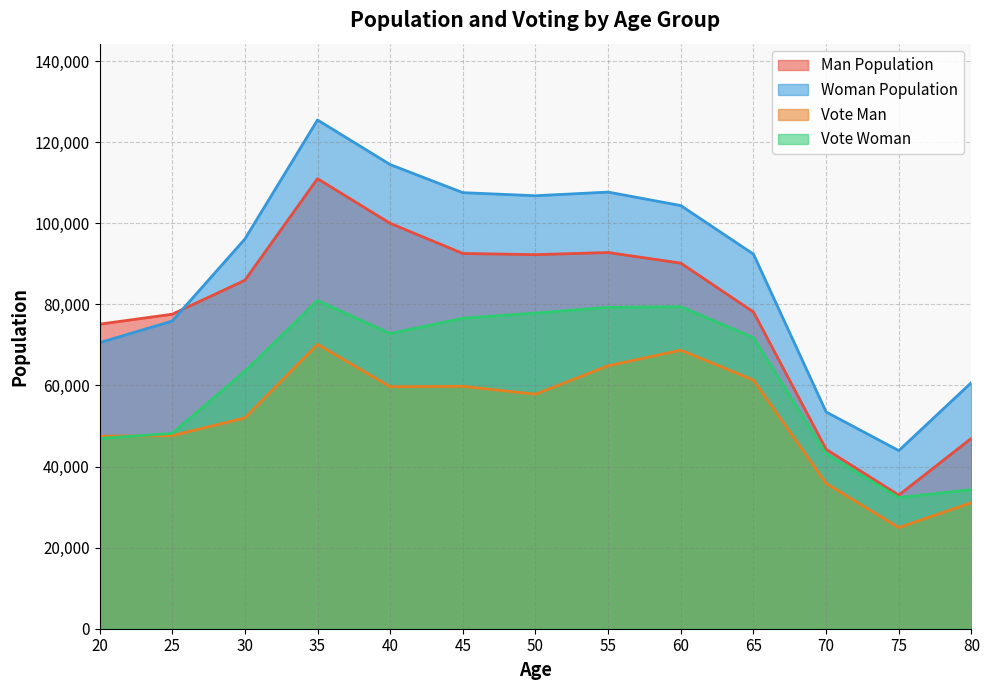

Which has a higher value, 25 or 35?

35